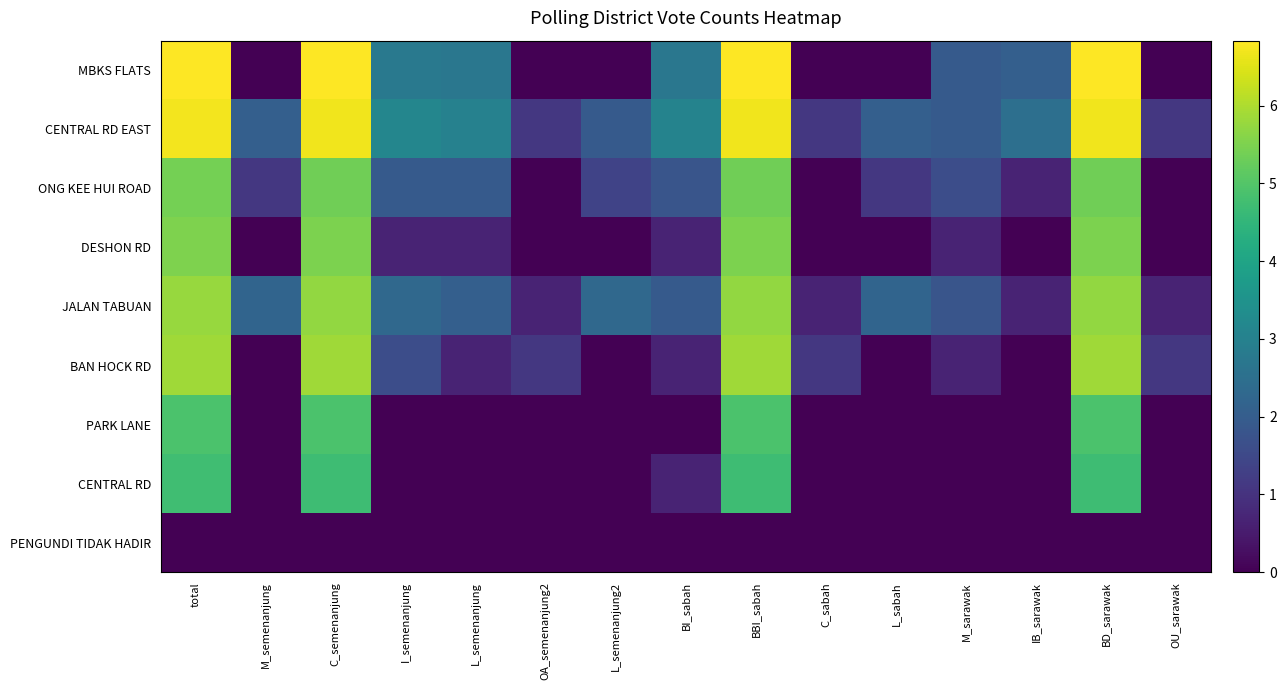

What is the total value across all series at OA_semenanjung2?

2.9